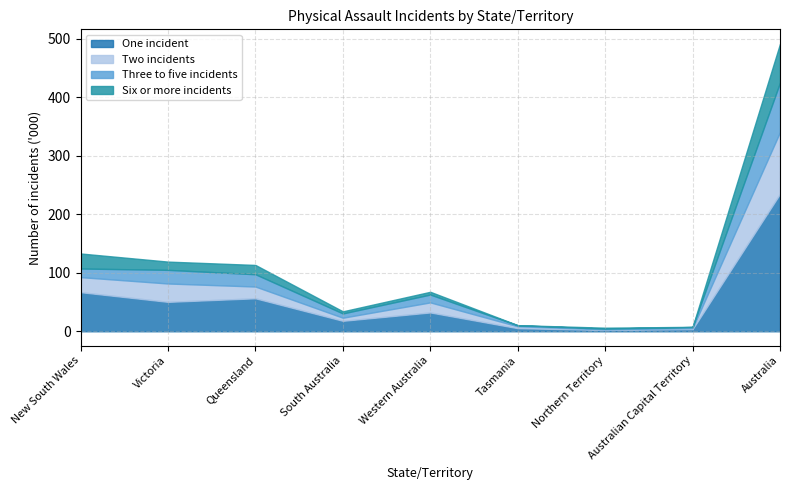

Reading left to right, transcribe all the data shown in this chart.

One incident: New South Wales=66.9	Victoria=50.3	Queensland=56.4	South Australia=17.9	Western Australia=32.2	Tasmania=5.3	Northern Territory=2.3	Australian Capital Territory=3.7	Australia=235.0
Two incidents: New South Wales=25.7	Victoria=31.4	Queensland=20.1	South Australia=5.3	Western Australia=17.2	Tasmania=3.2	Northern Territory=1.0	Australian Capital Territory=1.7	Australia=105.7
Three to five incidents: New South Wales=14.7	Victoria=23.3	Queensland=21.0	South Australia=7.3	Western Australia=13.4	Tasmania=1.7	Northern Territory=1.2	Australian Capital Territory=1.9	Australia=84.5
Six or more incidents: New South Wales=25.7	Victoria=14.1	Queensland=15.9	South Australia=3.6	Western Australia=4.7	Tasmania=0.3	Northern Territory=1.6	Australian Capital Territory=0.3	Australia=66.4